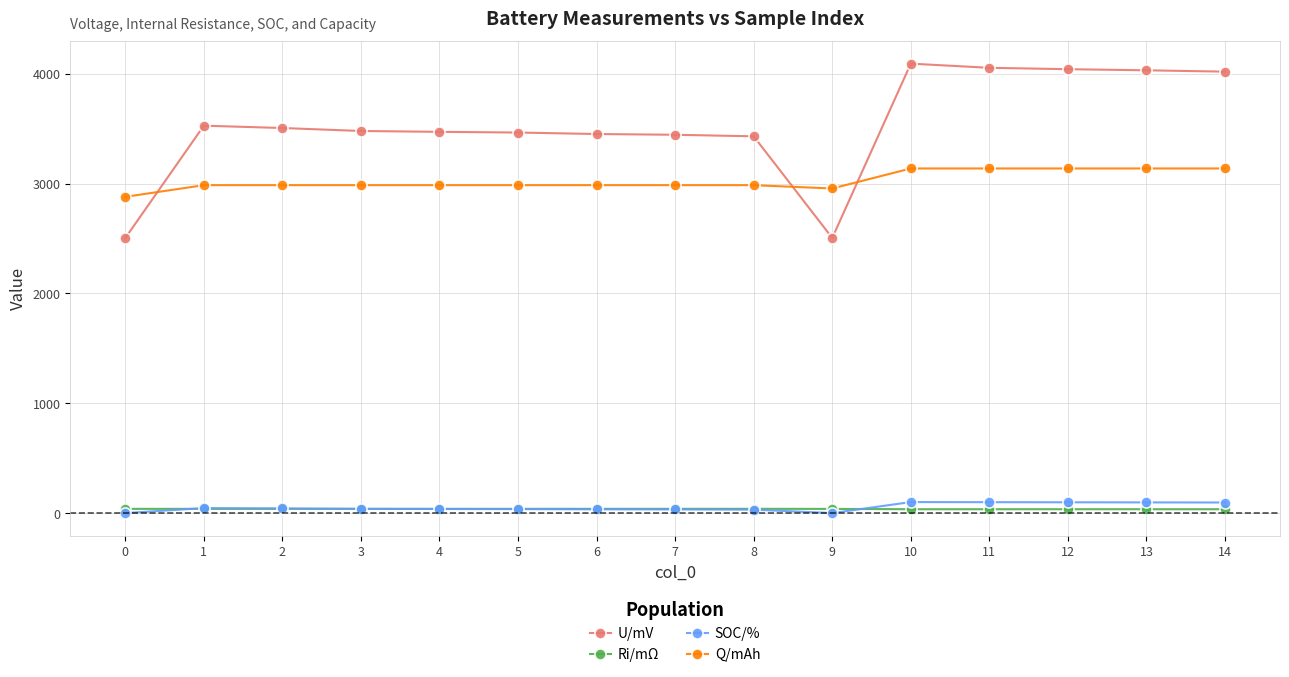

Is it true that U/mV equals 2503.3 at 0?

True